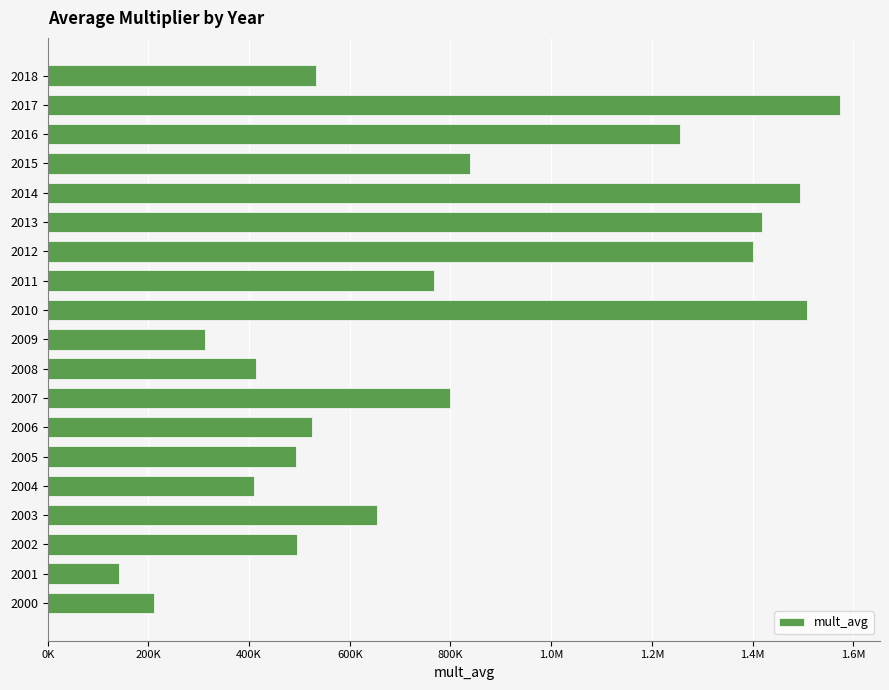

What is the difference between the second highest and second lowest values?

1296751.6